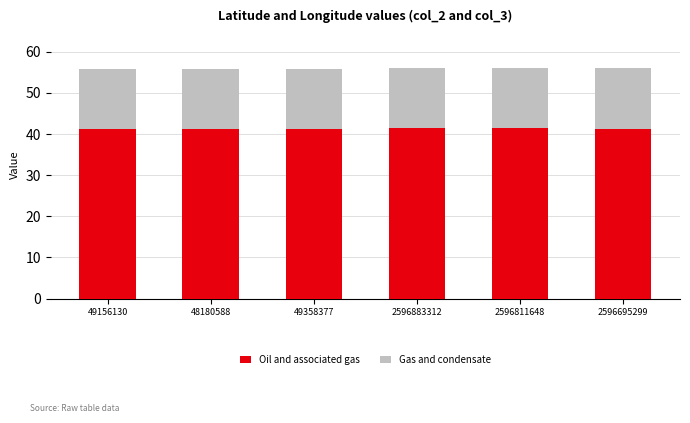

What is the total value across all series at 49358377?

55.7